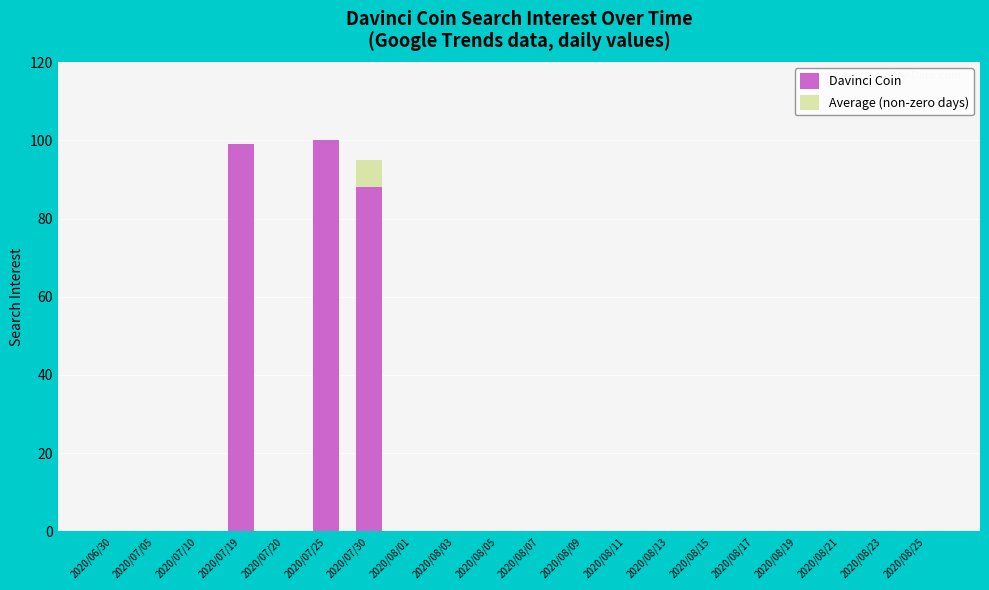

What is the difference between the second highest and minimum values in the Davinci Coin series?

99